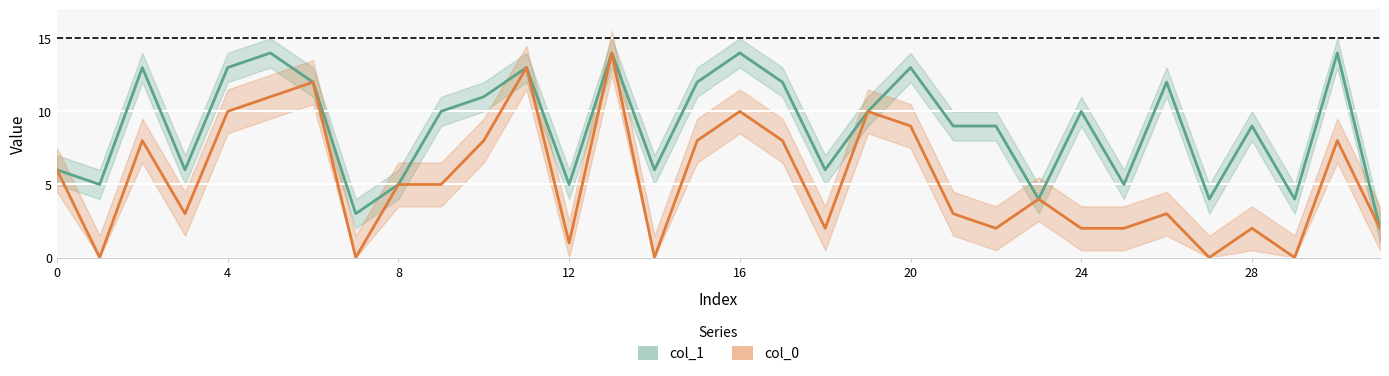

What is the label of the 16th point from the right?

16